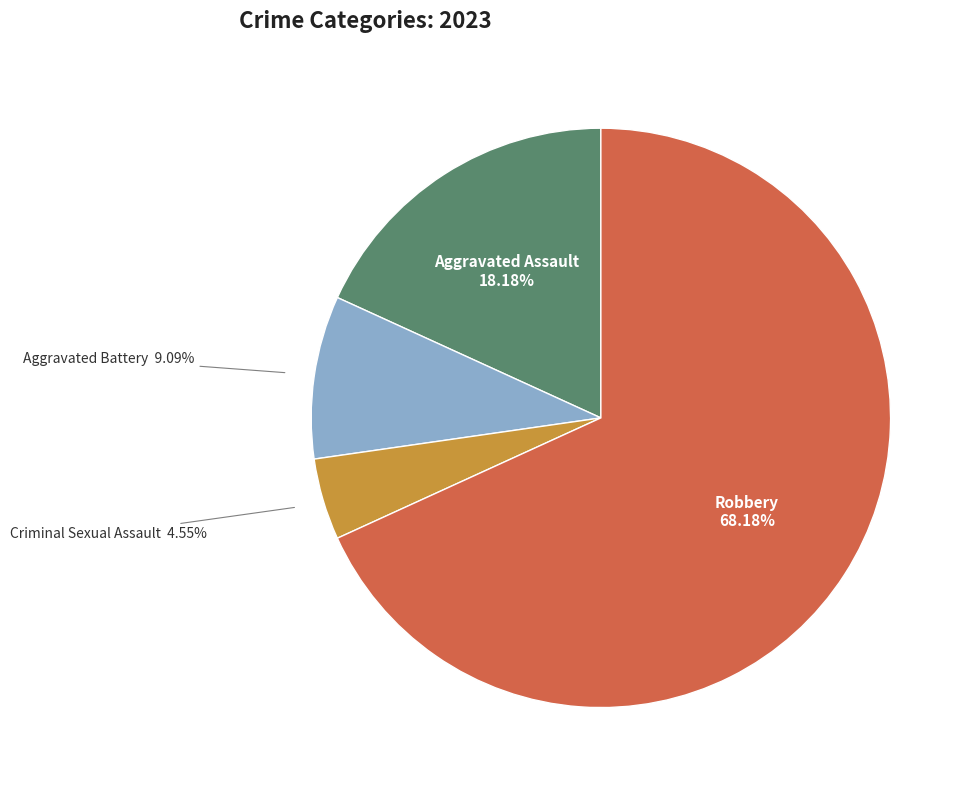

How many segments does this pie chart have?

4